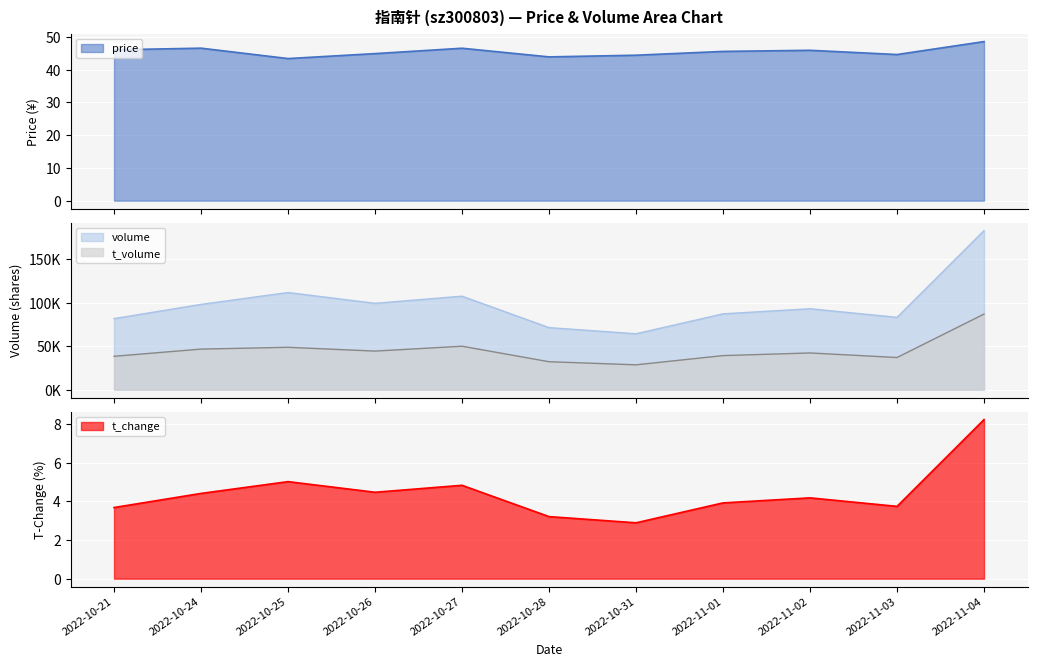

What value does the price series have at 2022-11-02?

45.9